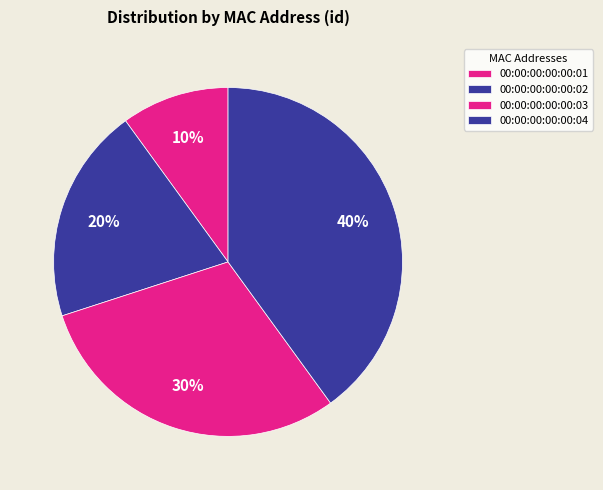

Approximately how many times larger is the value at 00:00:00:00:00:03 compared to 00:00:00:00:00:01?

3.0